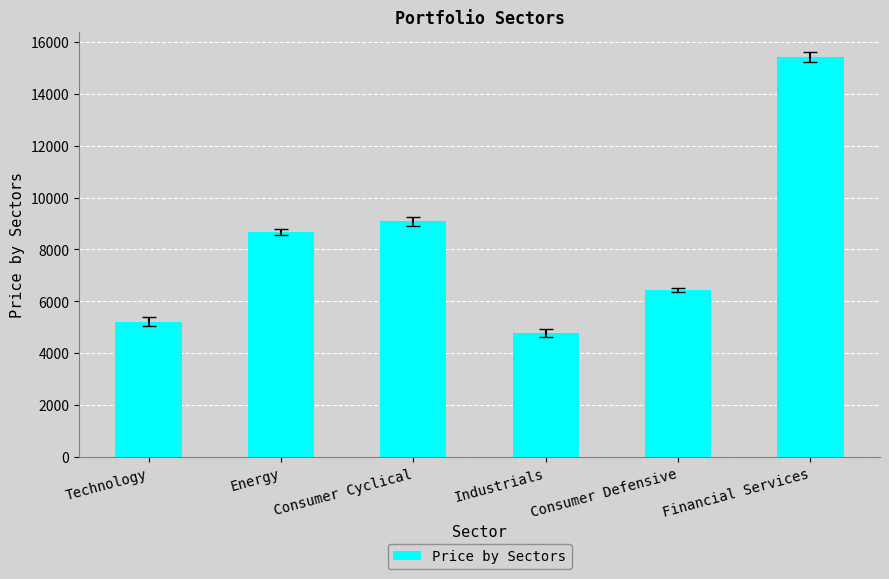

Between Consumer Cyclical and Consumer Defensive, which is larger?

Consumer Cyclical